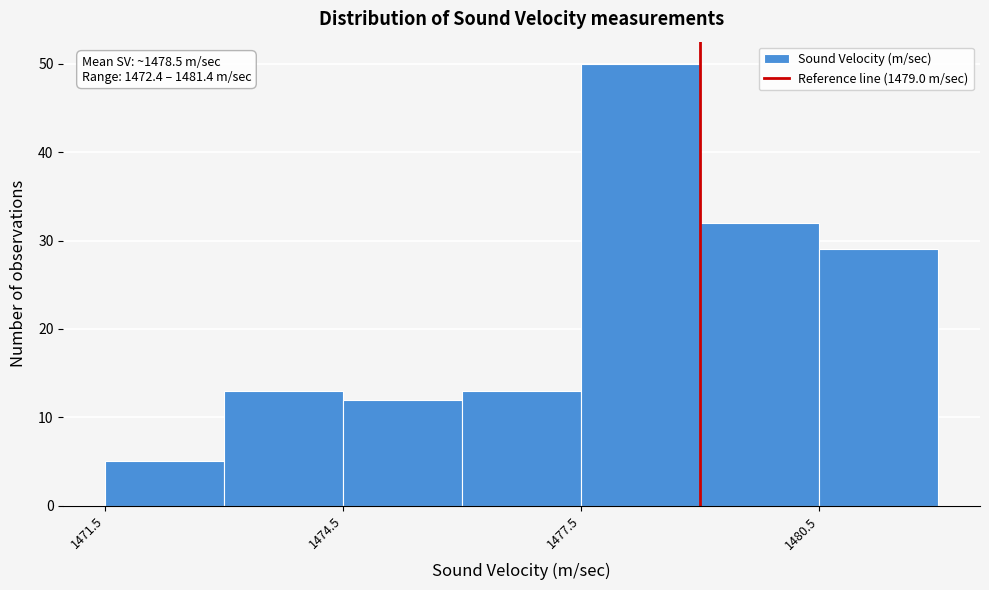

Read against the x-axis, roughly where is the centre of the tallest bar?

1478.5